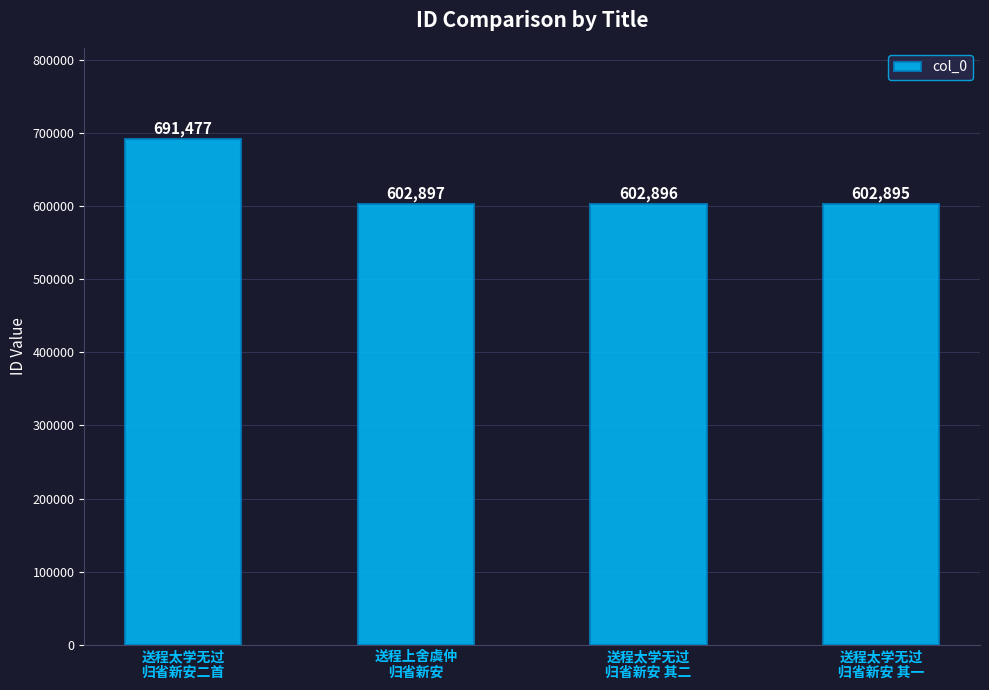

What is the difference between the maximum and minimum values?

88582